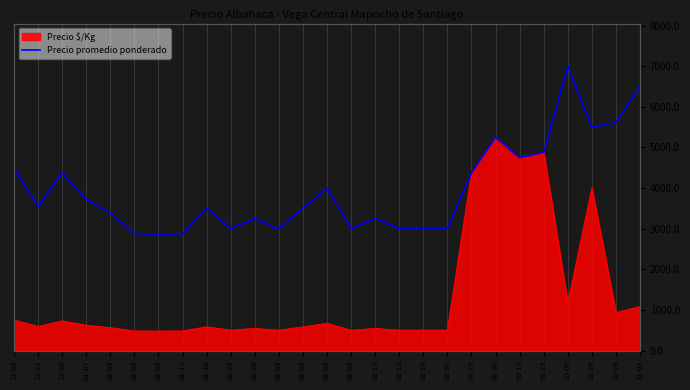

What is the ratio of the value at 12-22 to the value at 09-23?

0.7